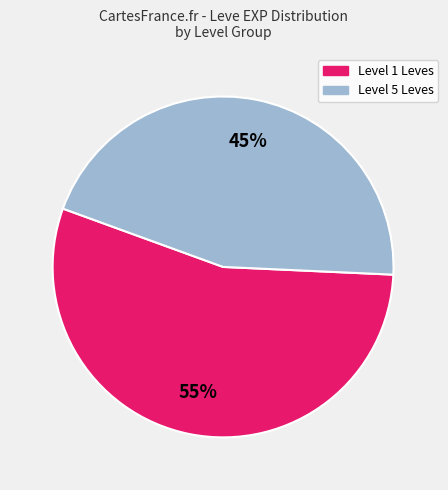

To the nearest percent, what is the average slice percentage?

50%